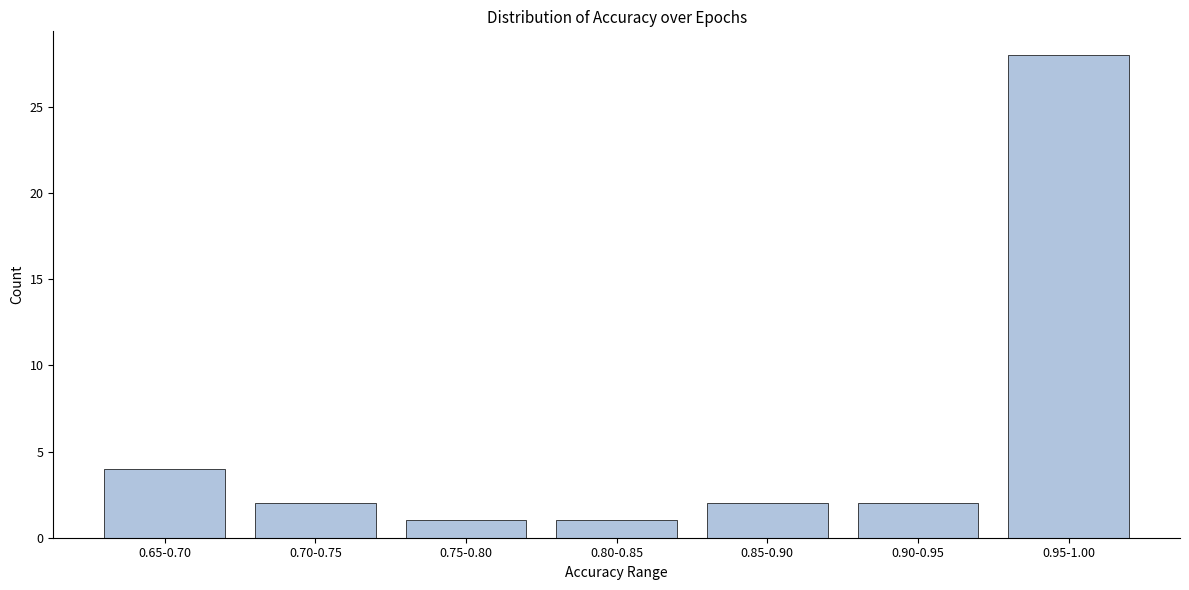

Reading left to right, transcribe all the data shown in this chart.

4	2	1	1	2	2	28